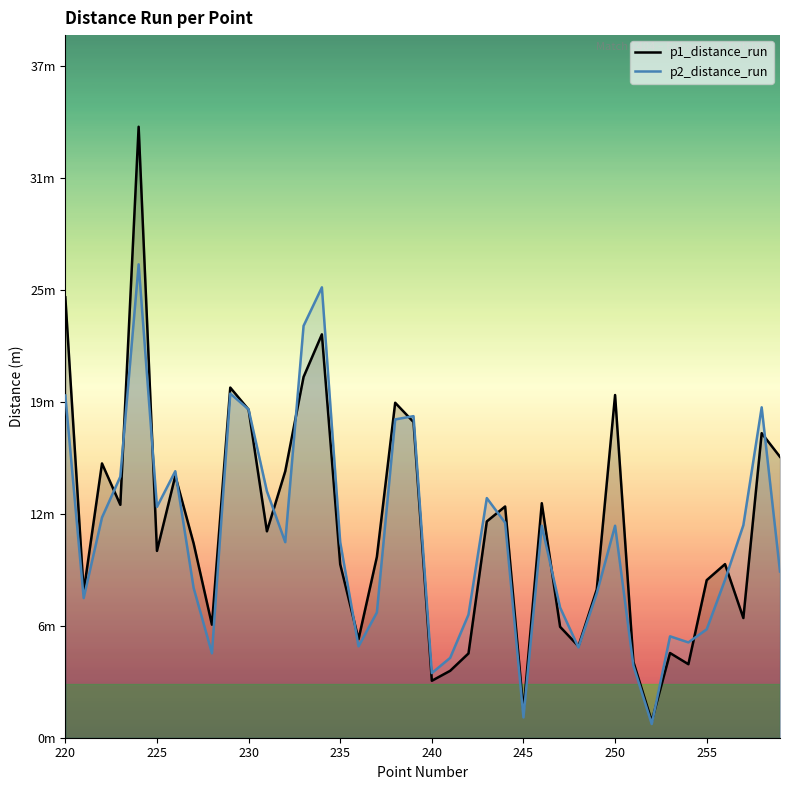

Is it true that p1_distance_run equals 6.5 at 235?

False